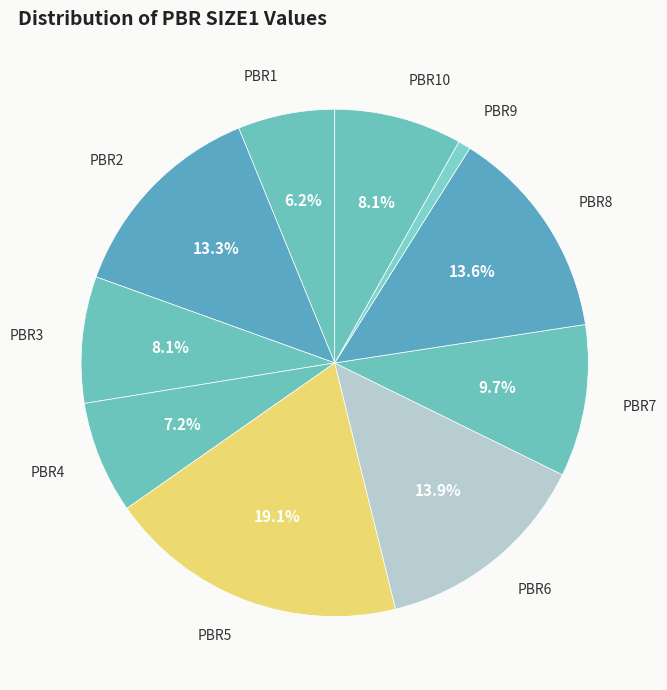

How many segments does this pie chart have?

10